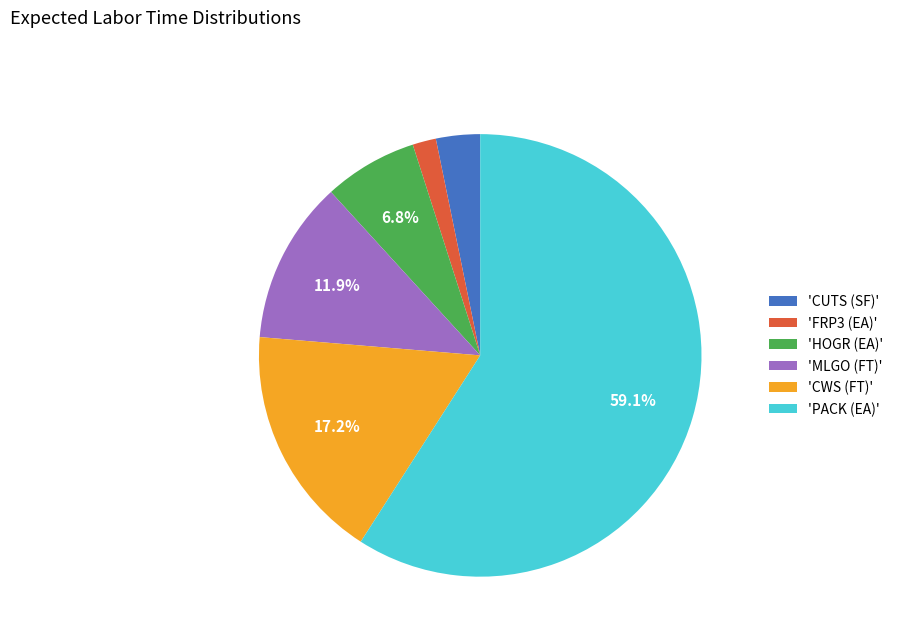

Combined, do 'MLGO (FT)' and 'FRP3 (EA)' account for over 50%?

No